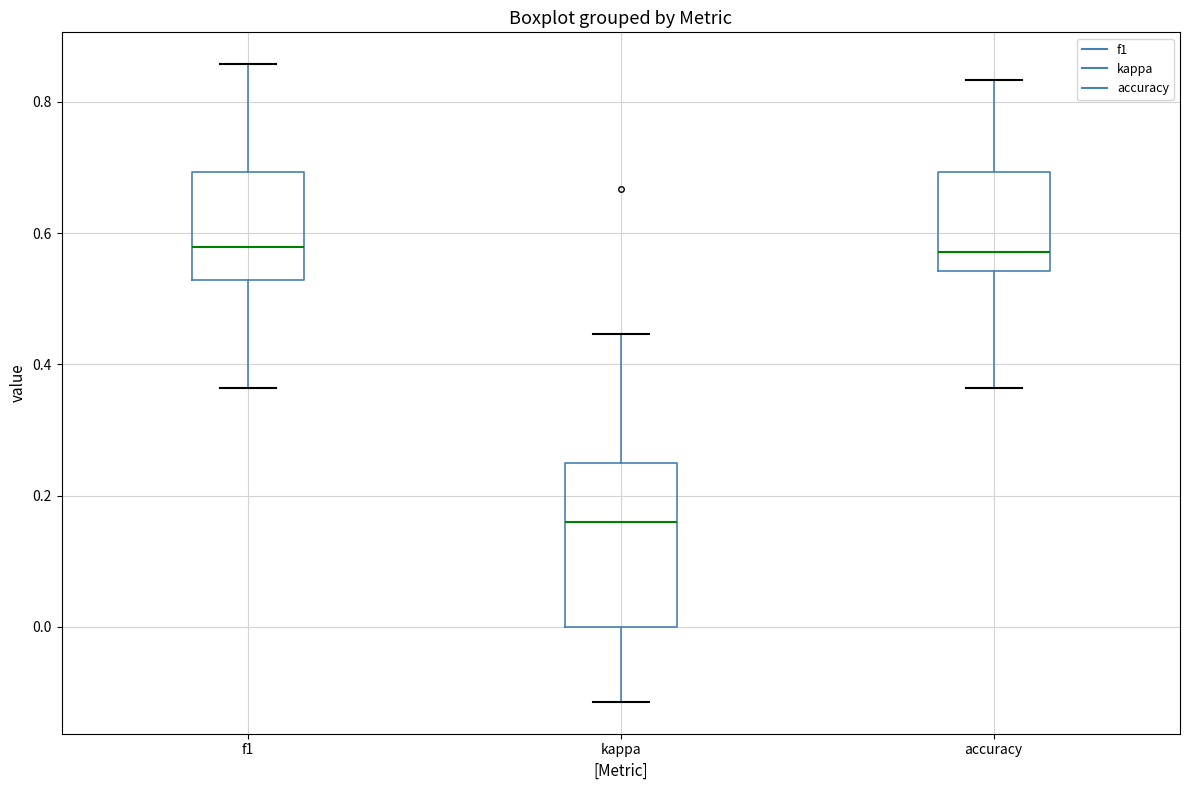

Where is the upper edge of the box for f1 on the y-axis? The values are not printed on the chart, so give them approximately, as read against the axis.

0.70